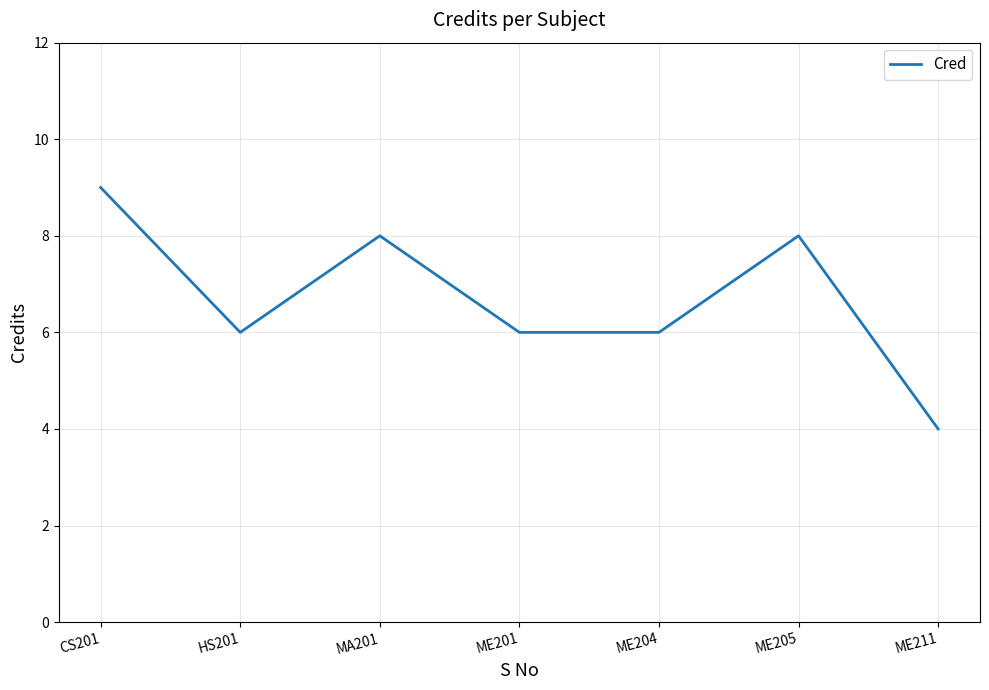

Reading right to left, list all the values displayed in this chart.

4	8	6	6	8	6	9